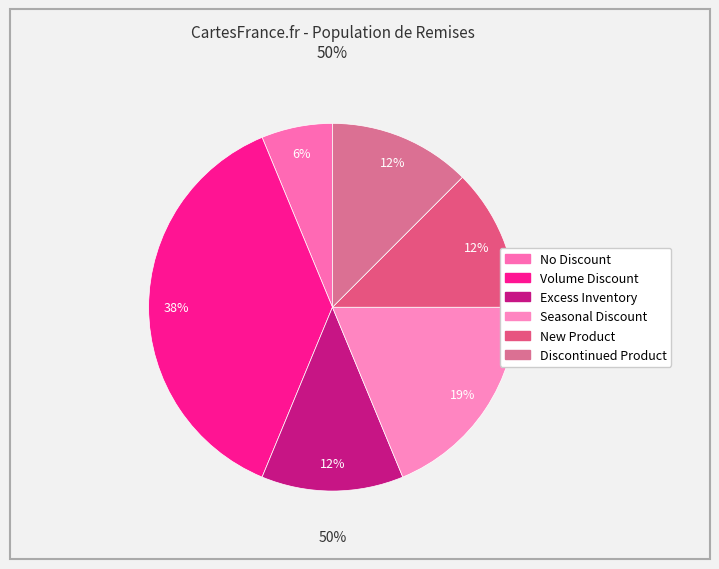

Is there any slice that represents more than half of the pie?

No